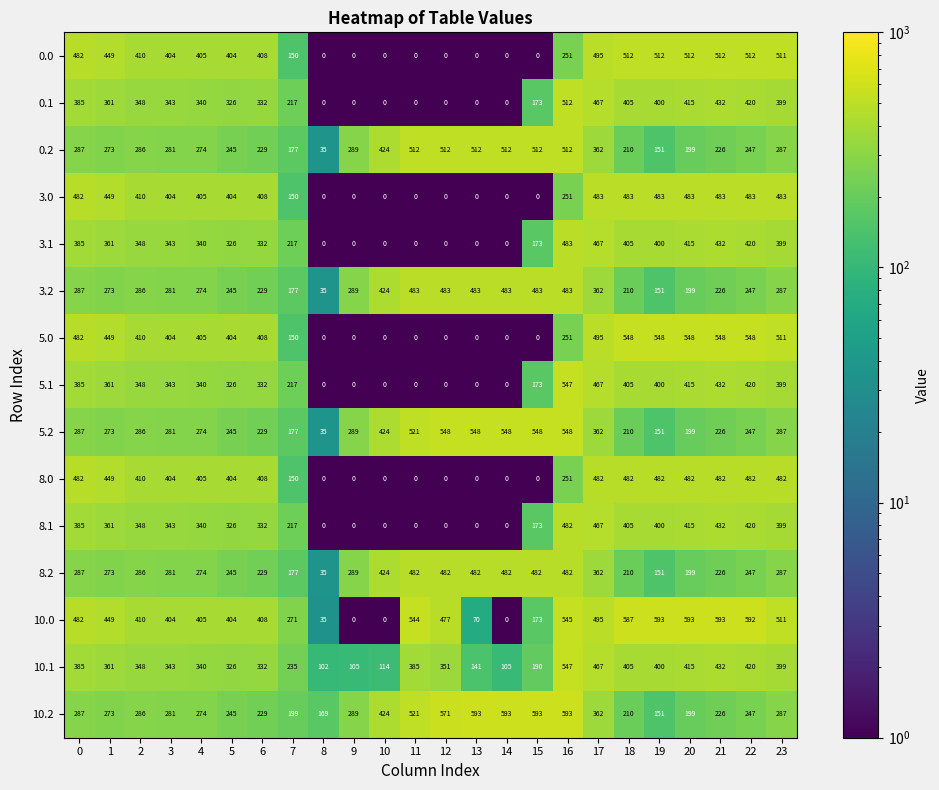

The value of 8.1 at 20 is 260. True or false?

False